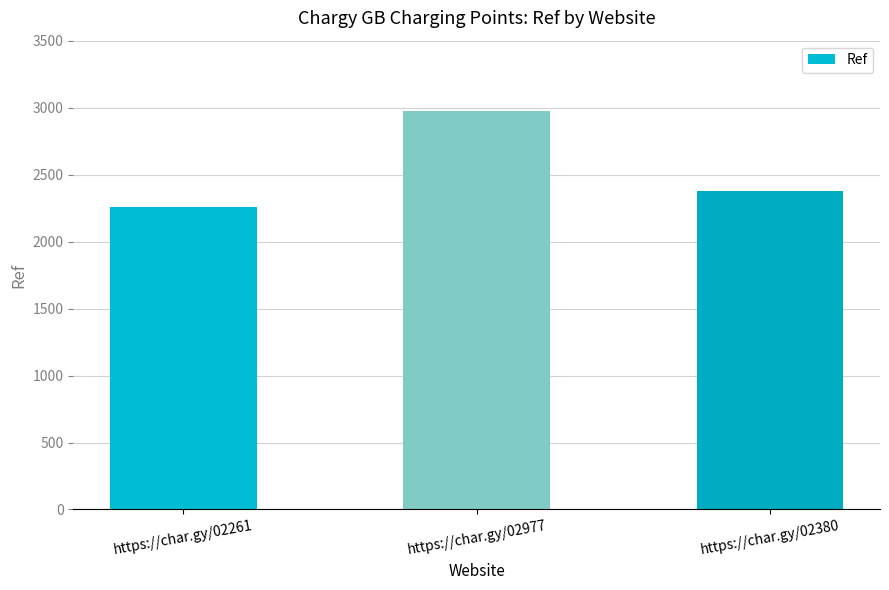

What is the ratio of the value at https://char.gy/02977 to the value at https://char.gy/02380?

1.3